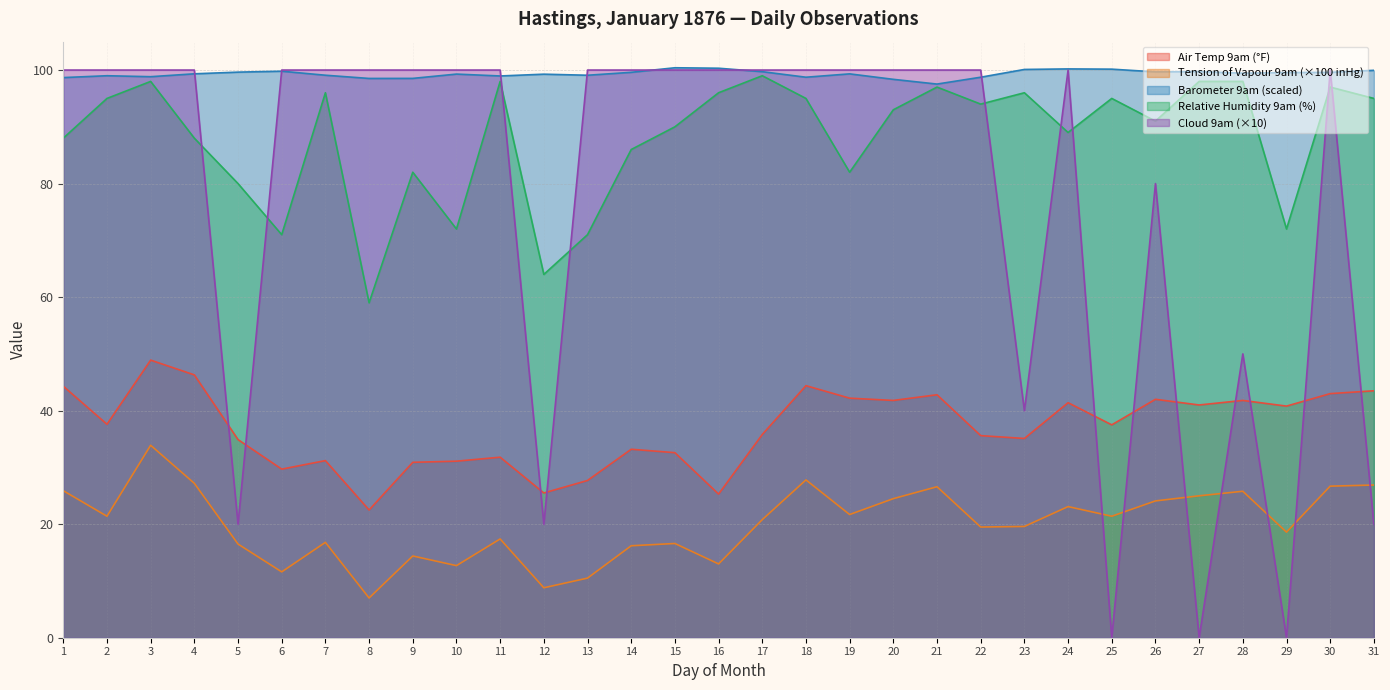

How many values in the Air Temp 9am series are below 37?

15